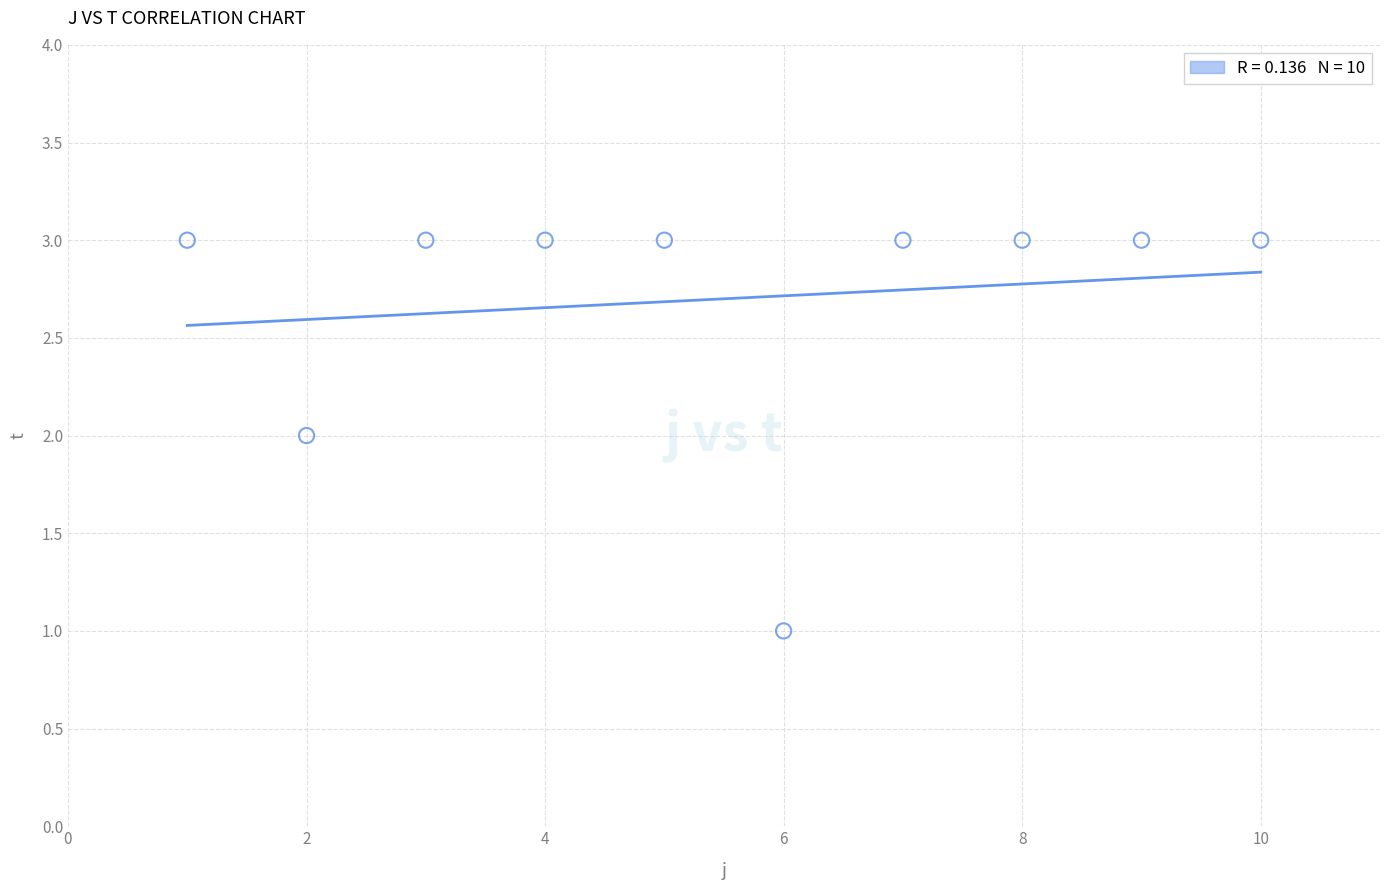

What is the range of X values (max minus min)?

9